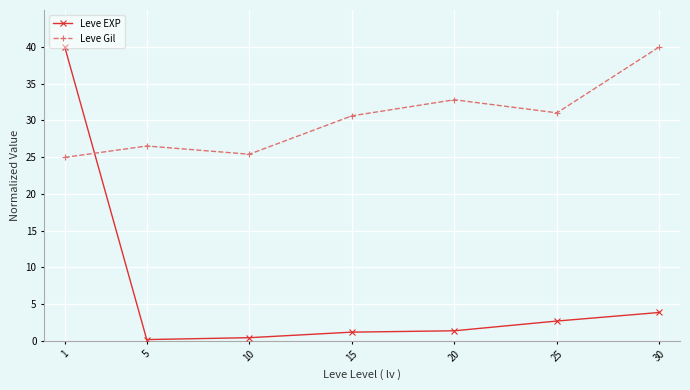

At which label is Leve EXP closest to 20?

30